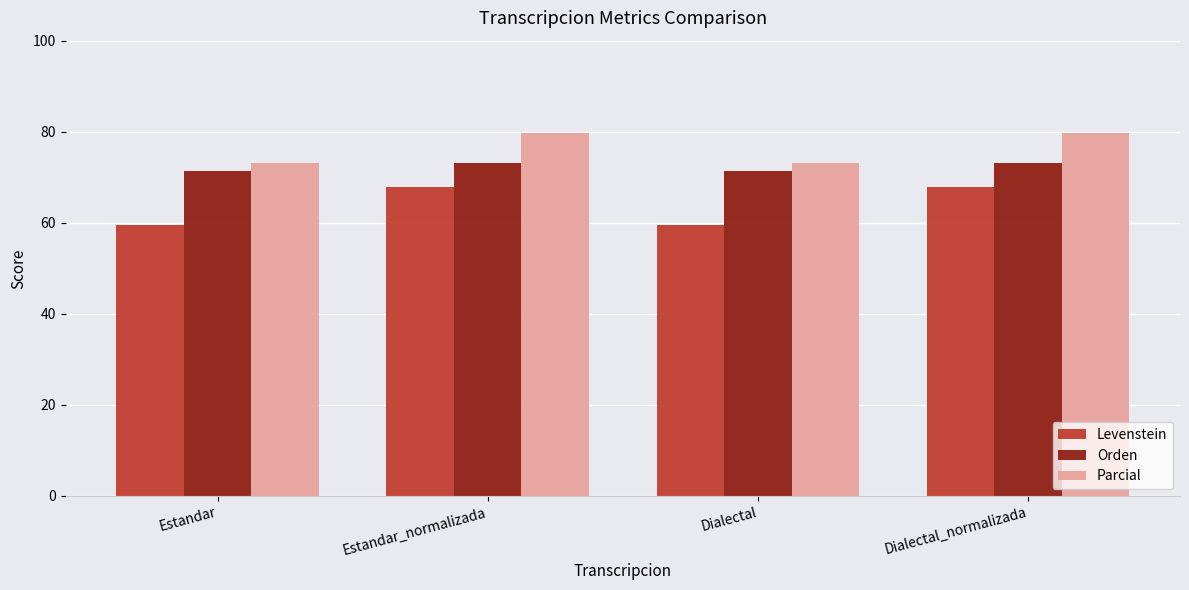

What value does the Parcial series have at Estandar?

73.1